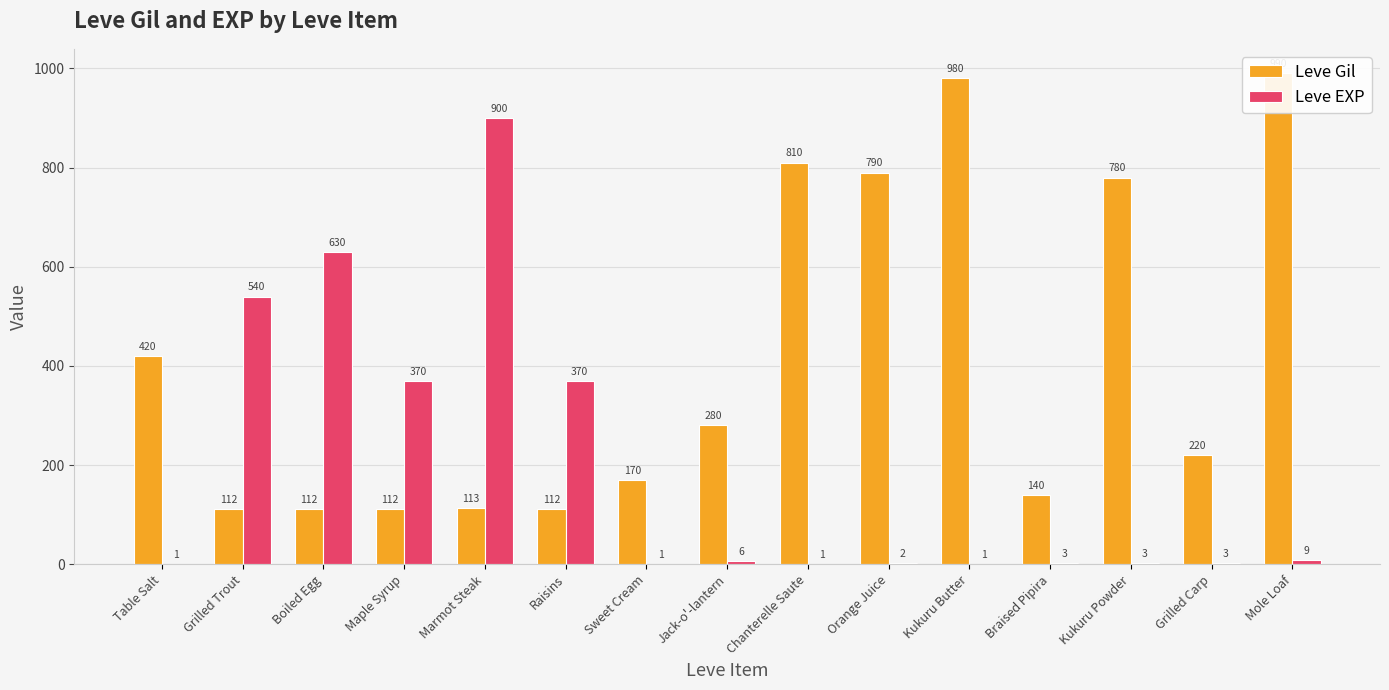

Rank the series by their maximum value, from highest to lowest.

Leve Gil, Leve EXP